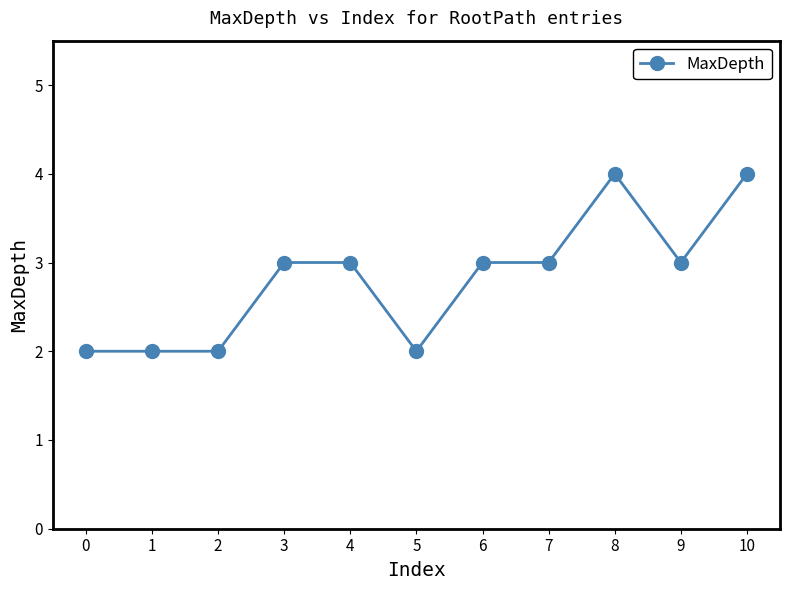

What is the value of the 7th point from the left?

3